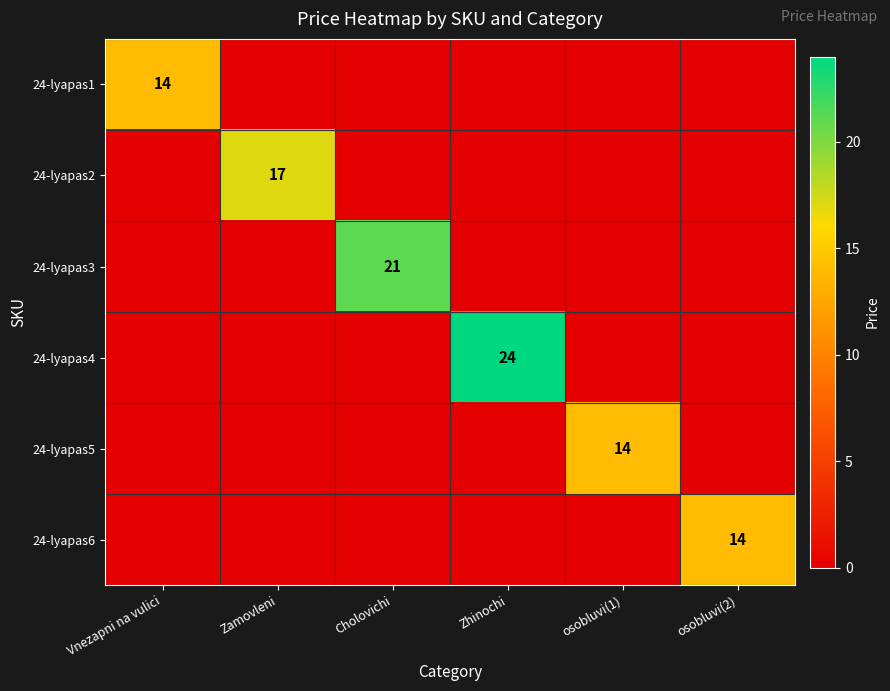

What is the average value of the 24-lyapas2 series?

3